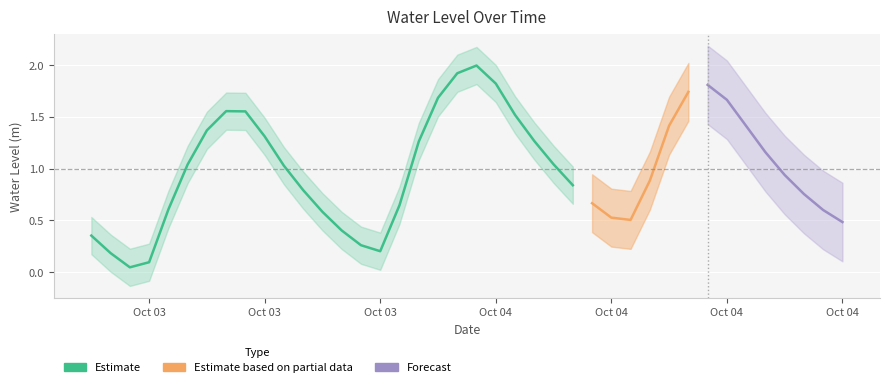

What is the average value?

1.0